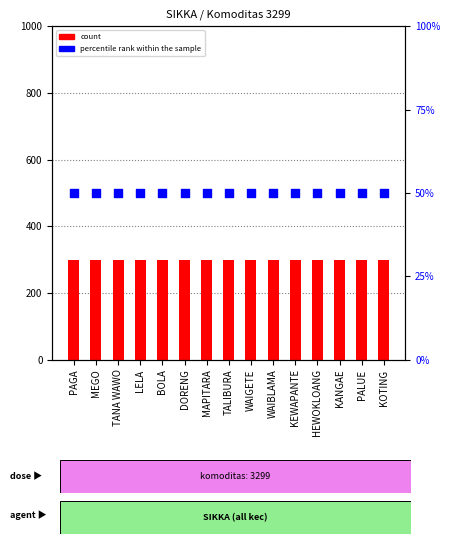

What is the total value across all series at LELA?

349